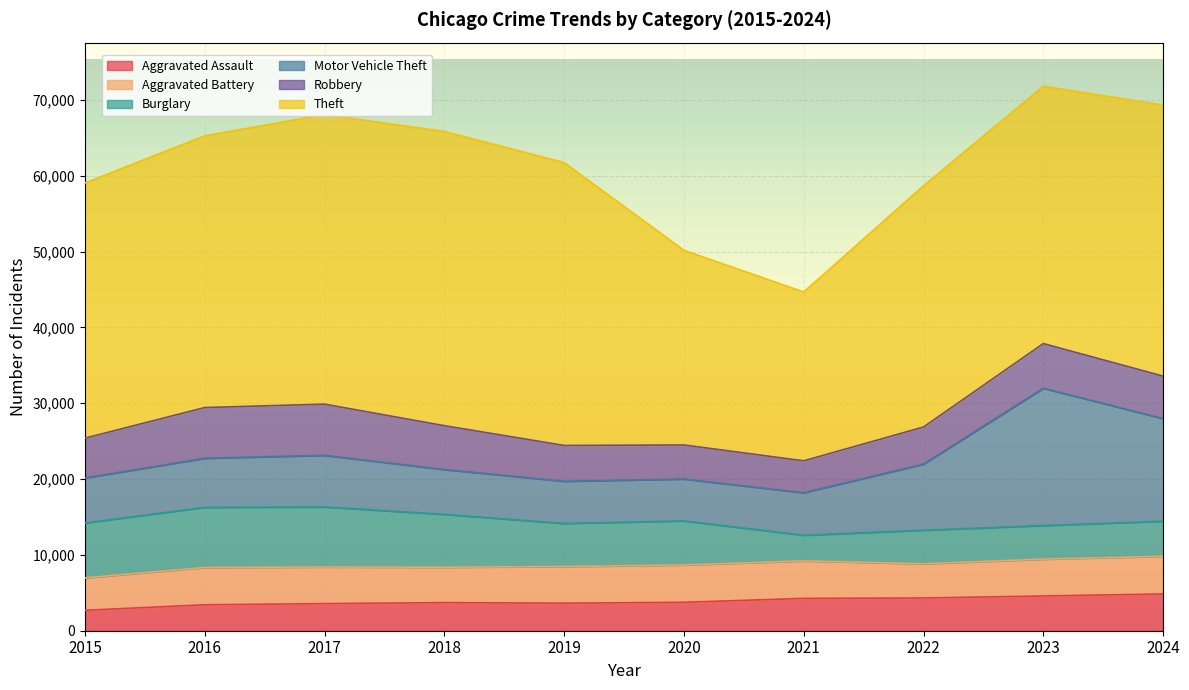

What is the minimum value shown in the chart?

2695